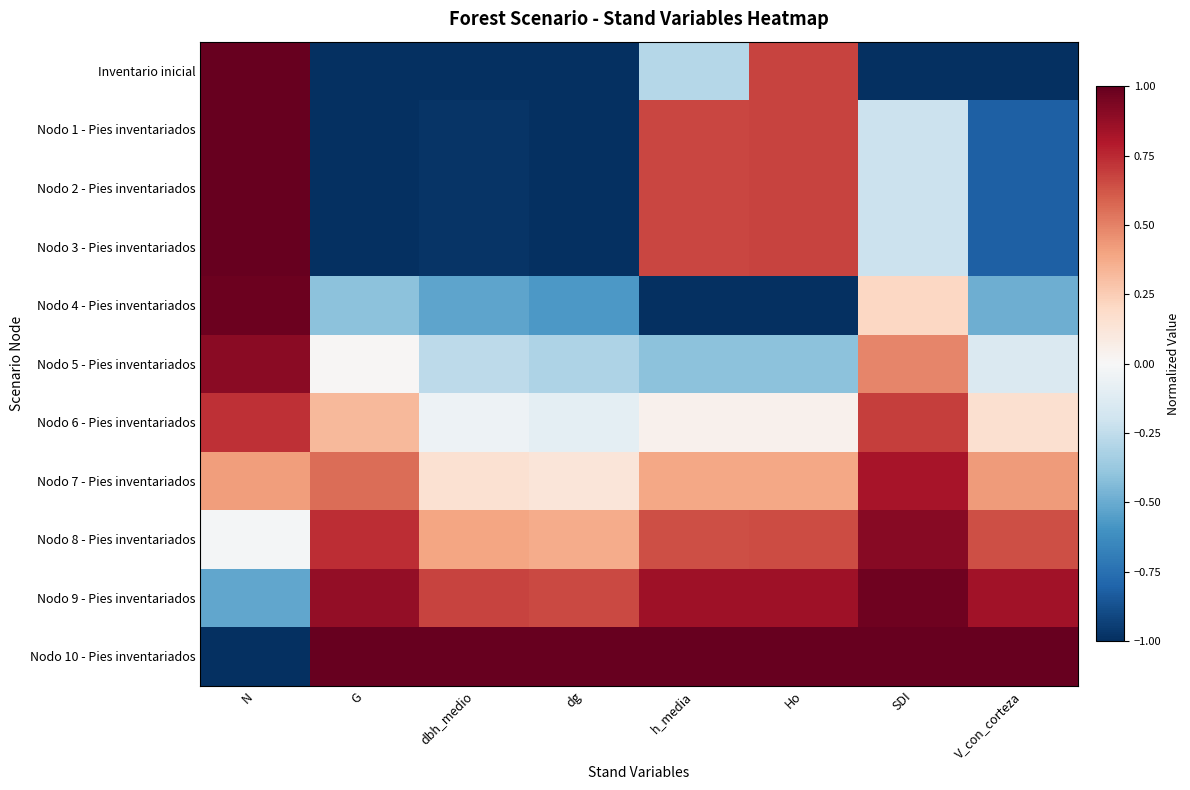

Reading right to left, list all the values displayed in this chart.

Inventario inicial: V_con_corteza=-1.0	SDI=-1.0	Ho=0.7	h_media=-0.3	dg=-1.0	dbh_medio=-1.0	G=-1.0	N=1.0
Nodo 1 - Pies inventariados: V_con_corteza=-0.8	SDI=-0.2	Ho=0.7	h_media=0.7	dg=-1.0	dbh_medio=-1.0	G=-1.0	N=1.0
Nodo 2 - Pies inventariados: V_con_corteza=-0.8	SDI=-0.2	Ho=0.7	h_media=0.7	dg=-1.0	dbh_medio=-1.0	G=-1.0	N=1.0
Nodo 3 - Pies inventariados: V_con_corteza=-0.8	SDI=-0.2	Ho=0.7	h_media=0.7	dg=-1.0	dbh_medio=-1.0	G=-1.0	N=1.0
Nodo 4 - Pies inventariados: V_con_corteza=-0.5	SDI=0.2	Ho=-1.0	h_media=-1.0	dg=-0.6	dbh_medio=-0.5	G=-0.4	N=1.0
Nodo 5 - Pies inventariados: V_con_corteza=-0.1	SDI=0.5	Ho=-0.4	h_media=-0.4	dg=-0.3	dbh_medio=-0.3	G=0.0	N=0.9
Nodo 6 - Pies inventariados: V_con_corteza=0.2	SDI=0.7	Ho=0.0	h_media=0.0	dg=-0.1	dbh_medio=-0.1	G=0.3	N=0.7
Nodo 7 - Pies inventariados: V_con_corteza=0.4	SDI=0.8	Ho=0.4	h_media=0.4	dg=0.1	dbh_medio=0.2	G=0.6	N=0.4
Nodo 8 - Pies inventariados: V_con_corteza=0.6	SDI=0.9	Ho=0.6	h_media=0.6	dg=0.4	dbh_medio=0.4	G=0.7	N=-0.0
Nodo 9 - Pies inventariados: V_con_corteza=0.8	SDI=1.0	Ho=0.9	h_media=0.8	dg=0.7	dbh_medio=0.7	G=0.9	N=-0.5
Nodo 10 - Pies inventariados: V_con_corteza=1.0	SDI=1.0	Ho=1.0	h_media=1.0	dg=1.0	dbh_medio=1.0	G=1.0	N=-1.0